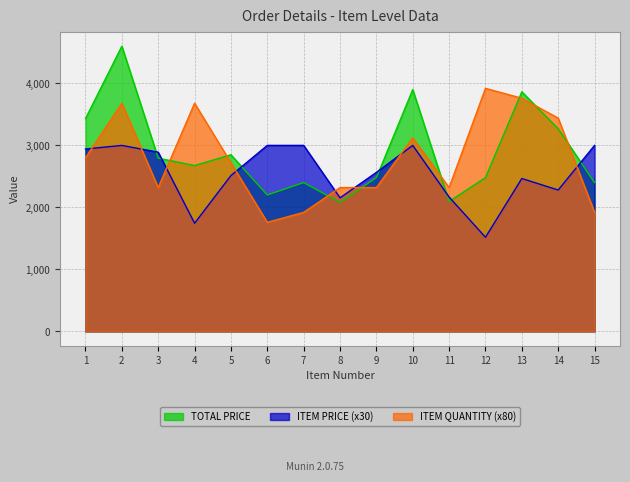

Reading right to left, list all the values displayed in this chart.

TOTAL PRICE: 2400.0	3268.0	3863.9	2480.4	2094.7	3900.0	2479.2	2082.5	2400.0	2200.0	2848.9	2674.9	2793.9	4600.0	3431.8
ITEM PRICE: 3000.0	2280.0	2466.3	1518.6	2166.9	3000.0	2564.7	2154.3	3000.0	3000.0	2513.7	1744.5	2890.2	3000.0	2941.5
ITEM QUANTITY: 1920.0	3440.0	3760.0	3920.0	2320.0	3120.0	2320.0	2320.0	1920.0	1760.0	2720.0	3680.0	2320.0	3680.0	2800.0